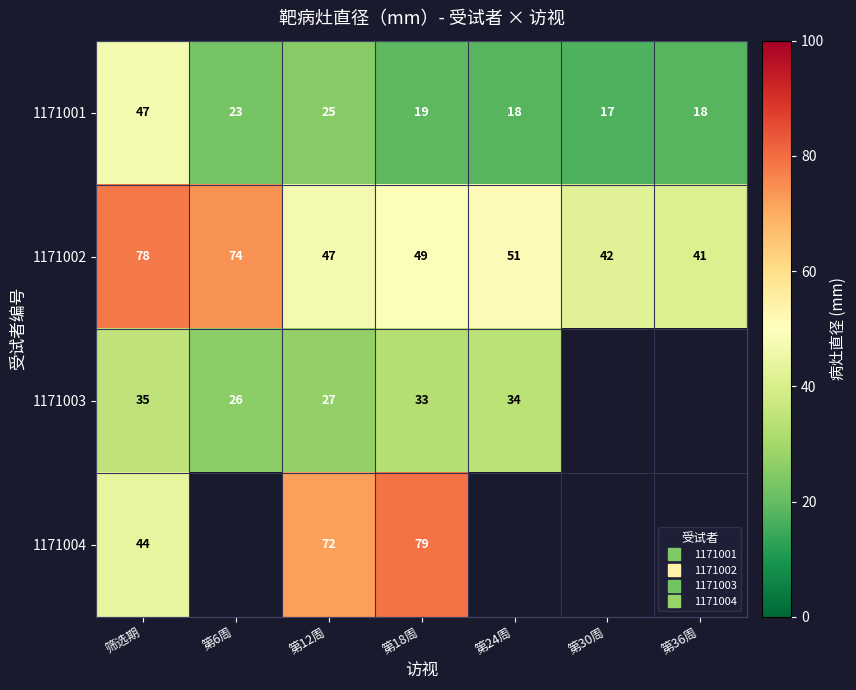

What is the greatest value displayed?

79.0